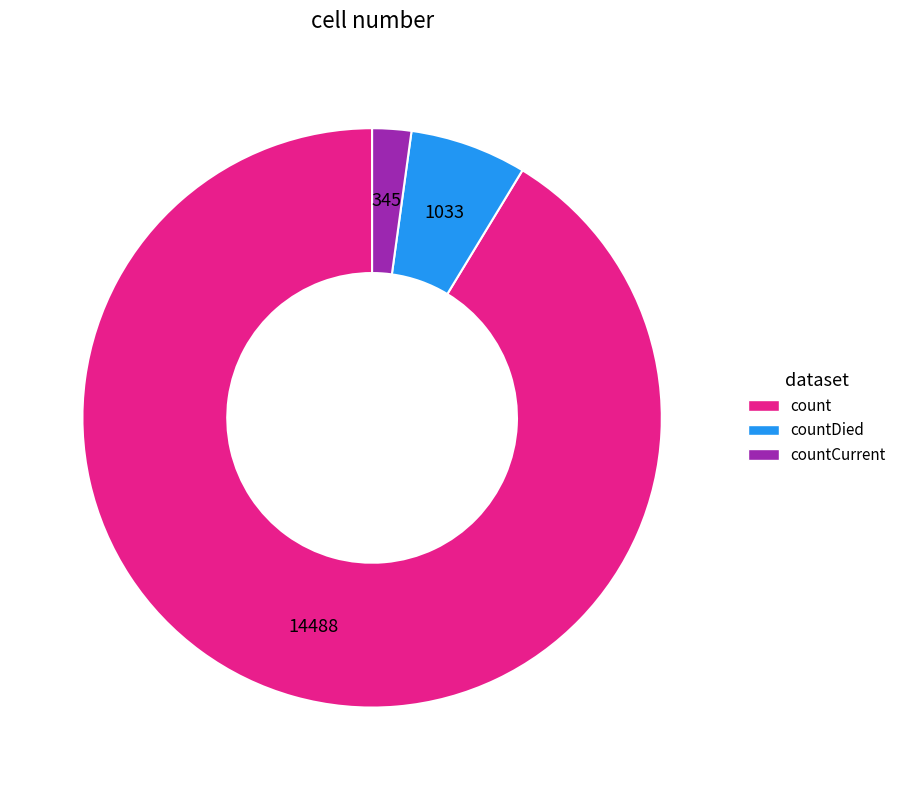

Is there a majority slice in this chart?

Yes